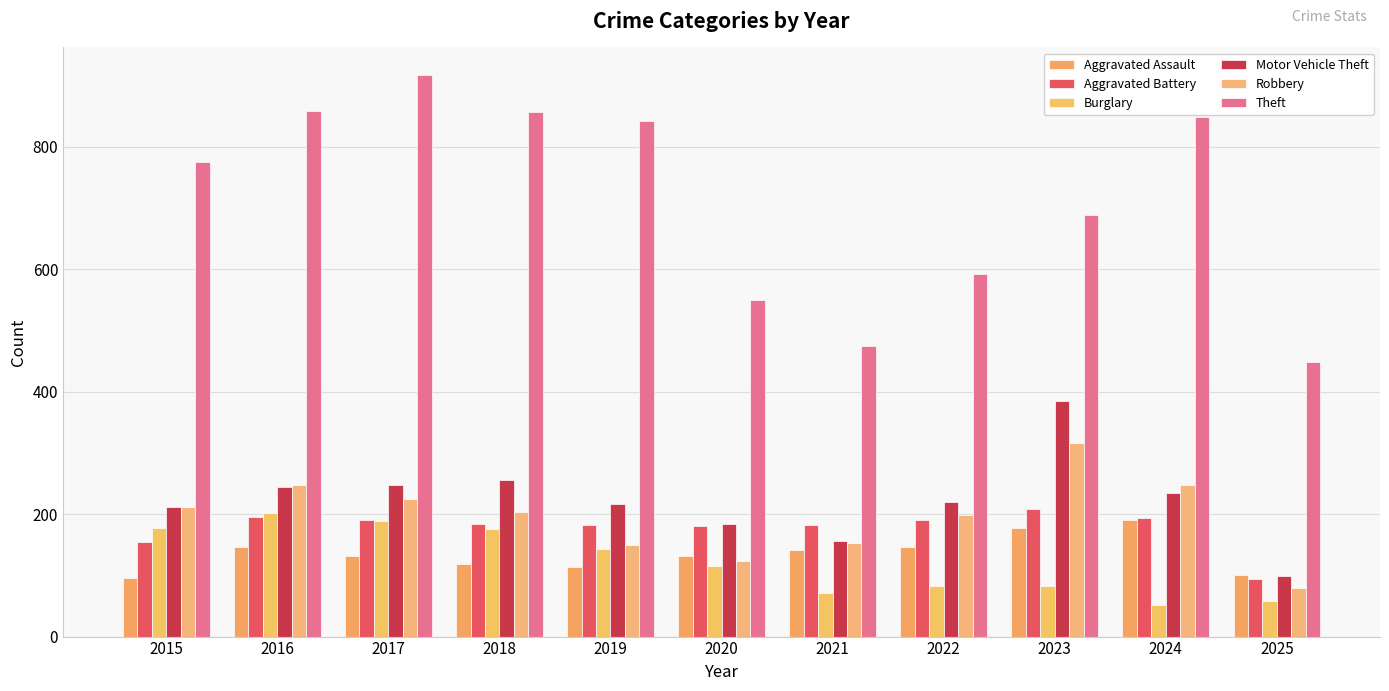

Where does the Robbery series first go above 204?

2015